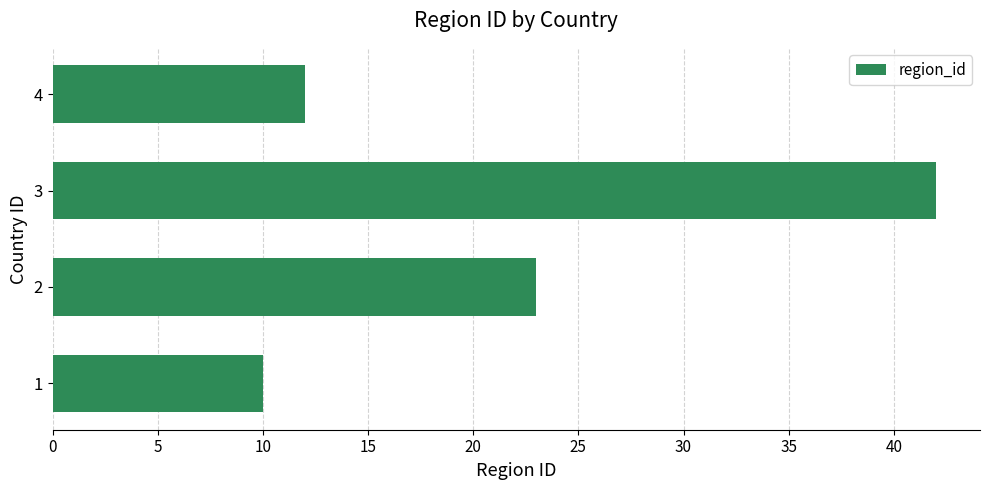

Between 4 and 3, which is larger?

3